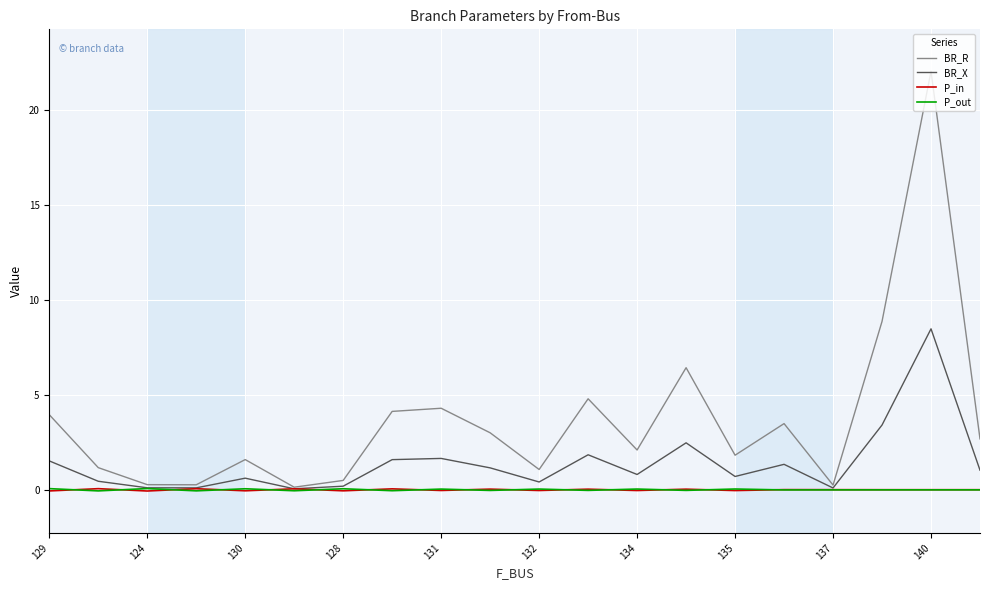

What is the maximum value shown in the chart?

22.0